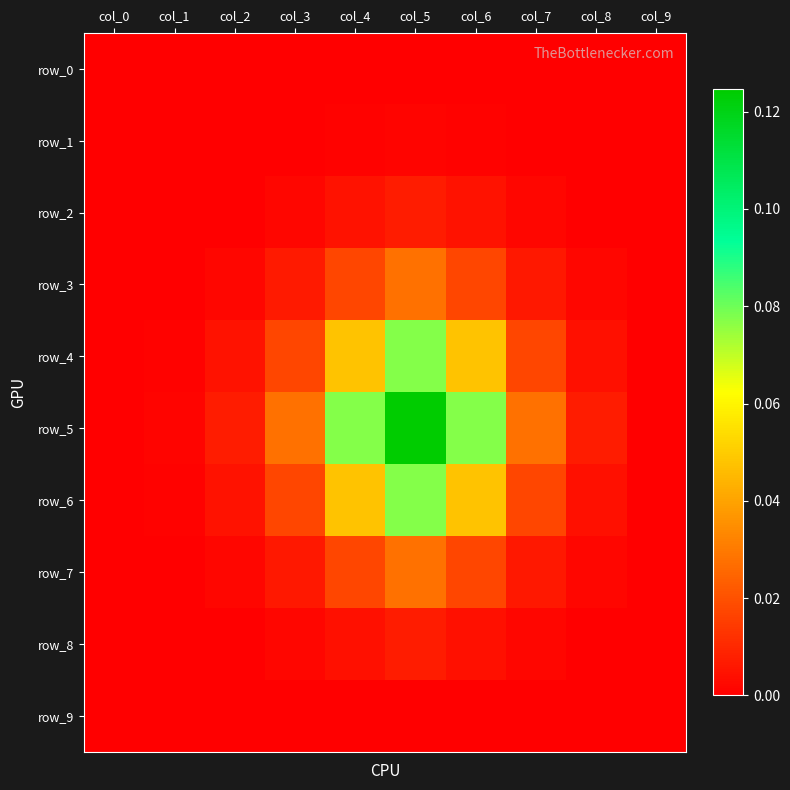

How many data points in row_6 are above 0?

8